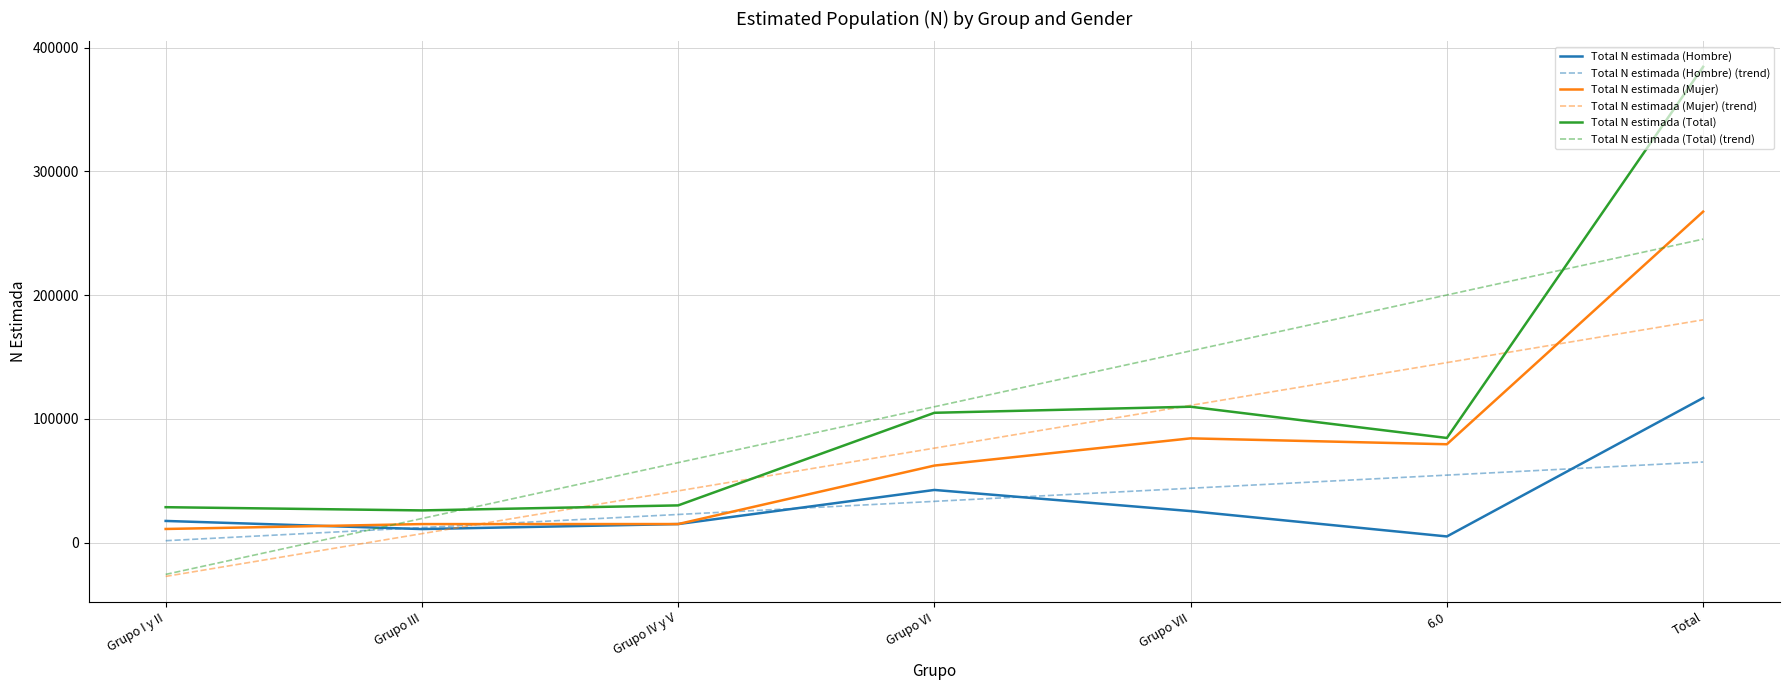

Rank the series at 6.0 from lowest to highest value.

Total N estimada (Hombre), Total N estimada (Hombre) (trend), Total N estimada (Mujer), Total N estimada (Total), Total N estimada (Mujer) (trend), Total N estimada (Total) (trend)